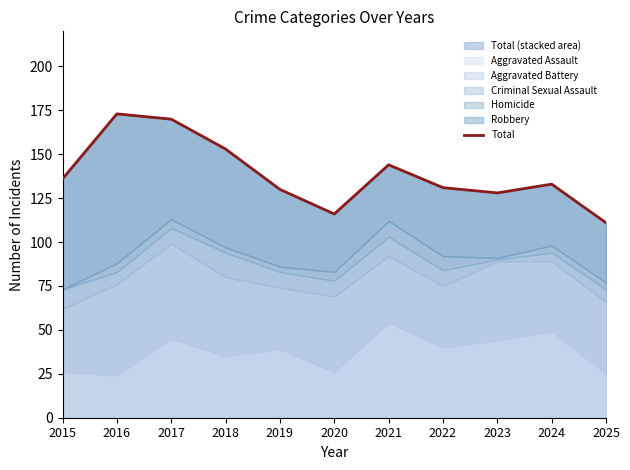

How many data points does each series have?

11